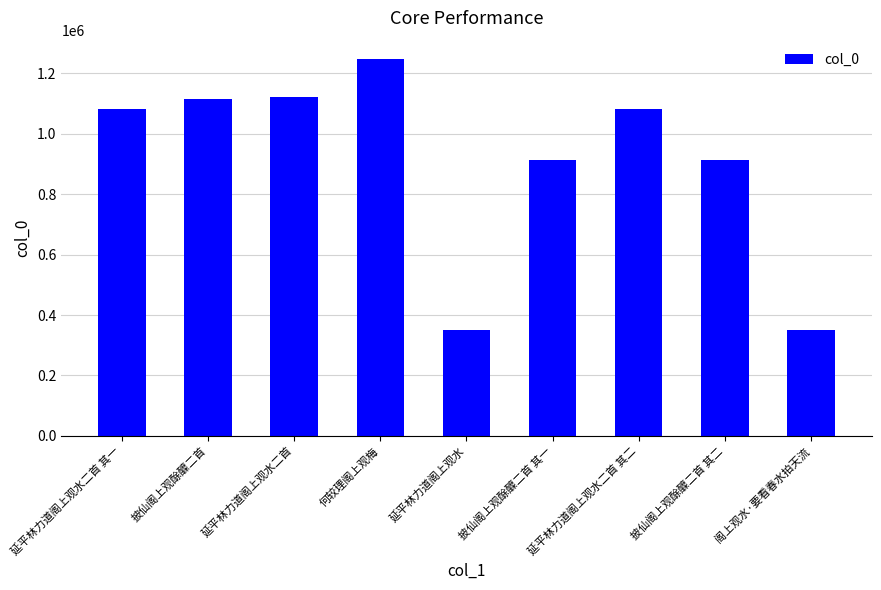

Is it true that the value at 延平林力道阁上观水二首 其二 is 1081149?

True